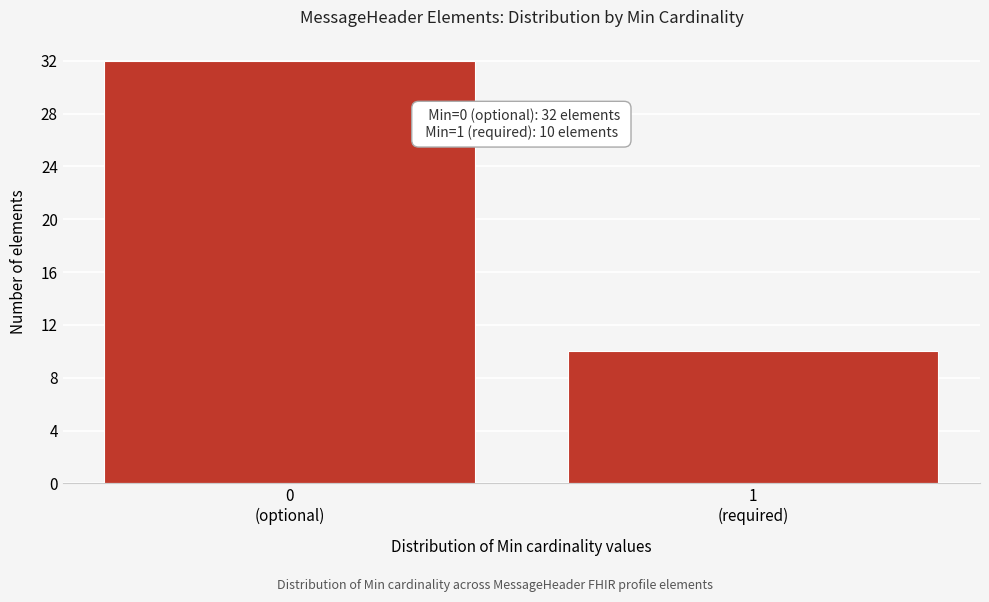

Reading right to left, extract all data points from this chart.

10	32